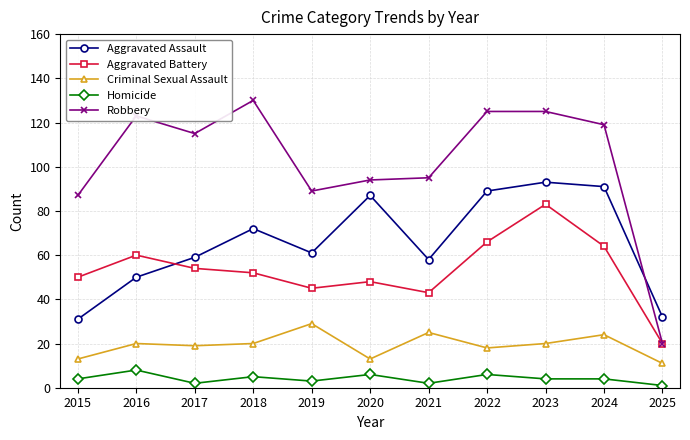

How many distinct data groups are displayed?

5